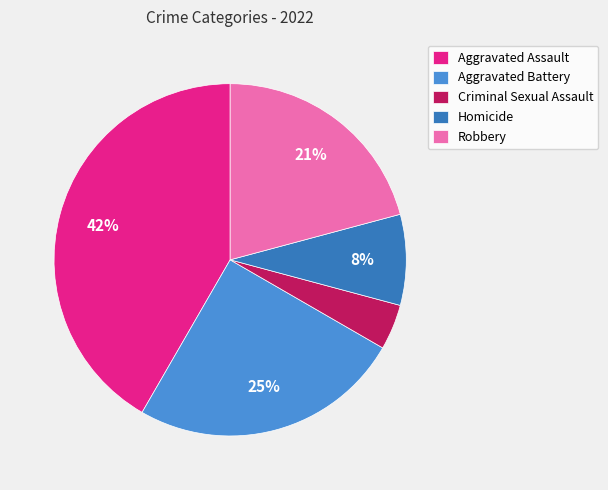

Does any single category account for the majority?

No